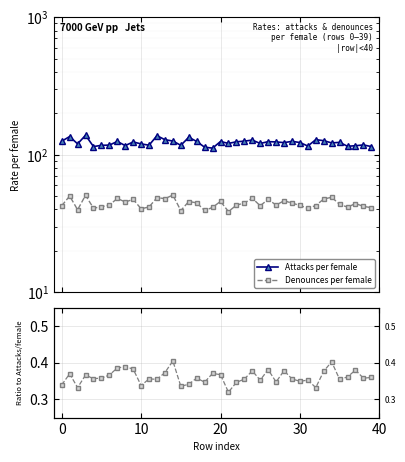

What is the minimum value shown in the chart?

0.3